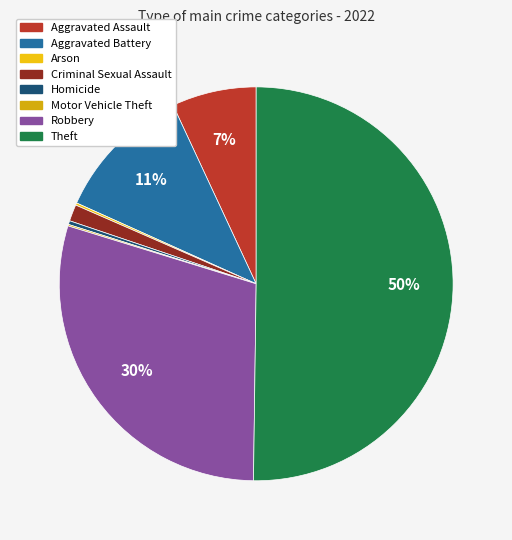

Is it true that Motor Vehicle Theft is 0% of the pie?

True